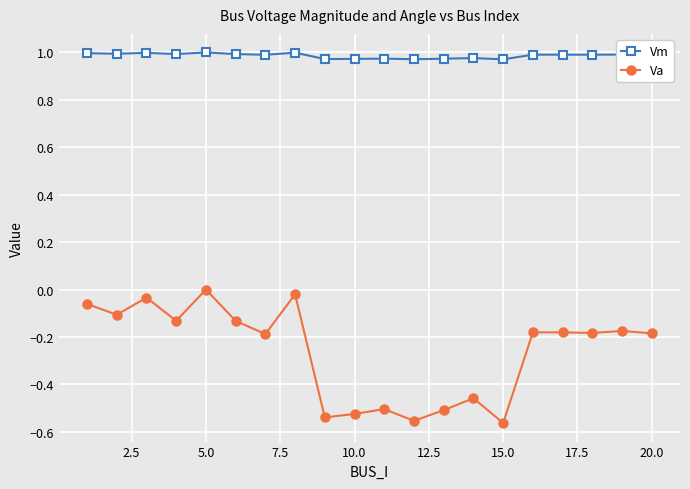

True or false: Vm and Va cross at least once.

False